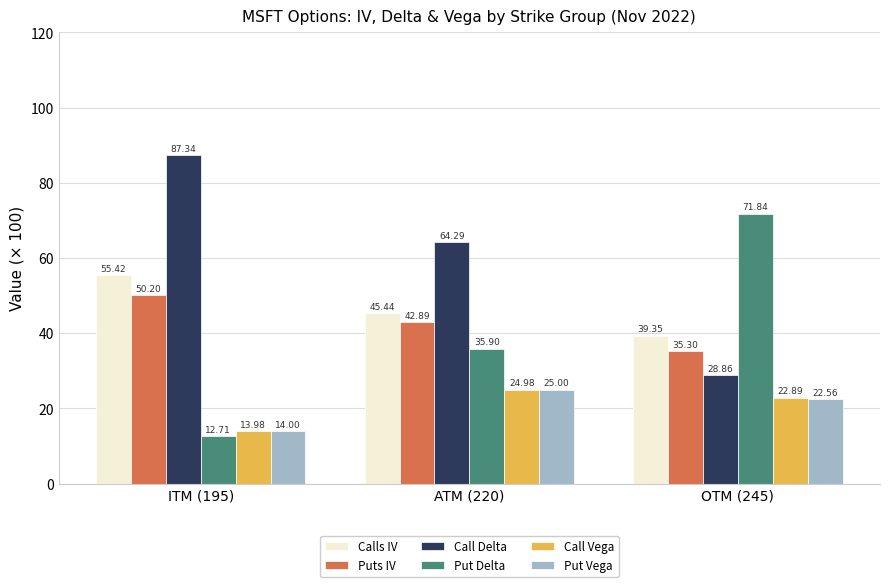

List the series in order of their peak value, highest first.

Call Delta, Put Delta, Calls IV, Puts IV, Put Vega, Call Vega